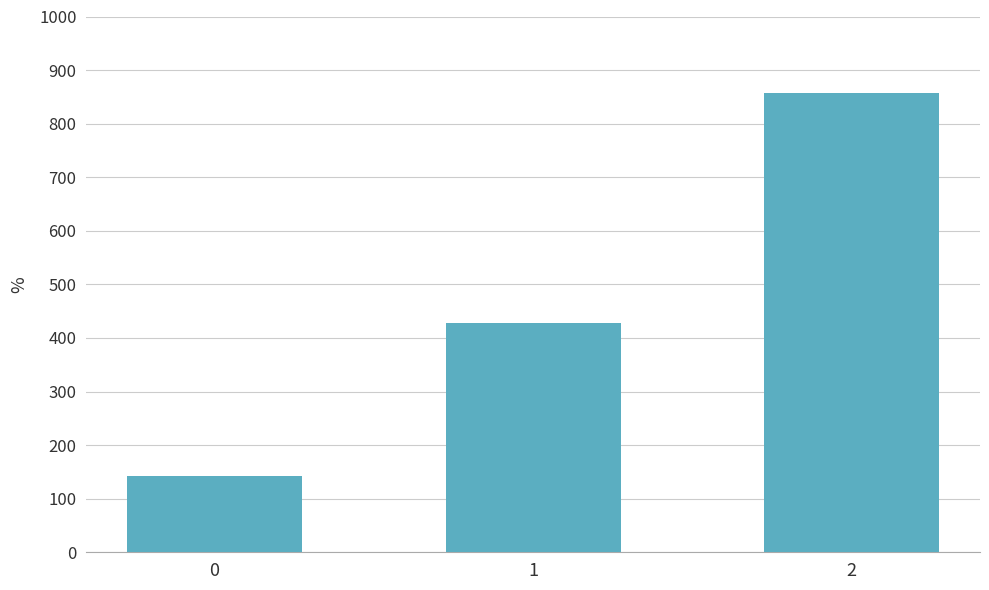

Count the number of values greater than 428.

2